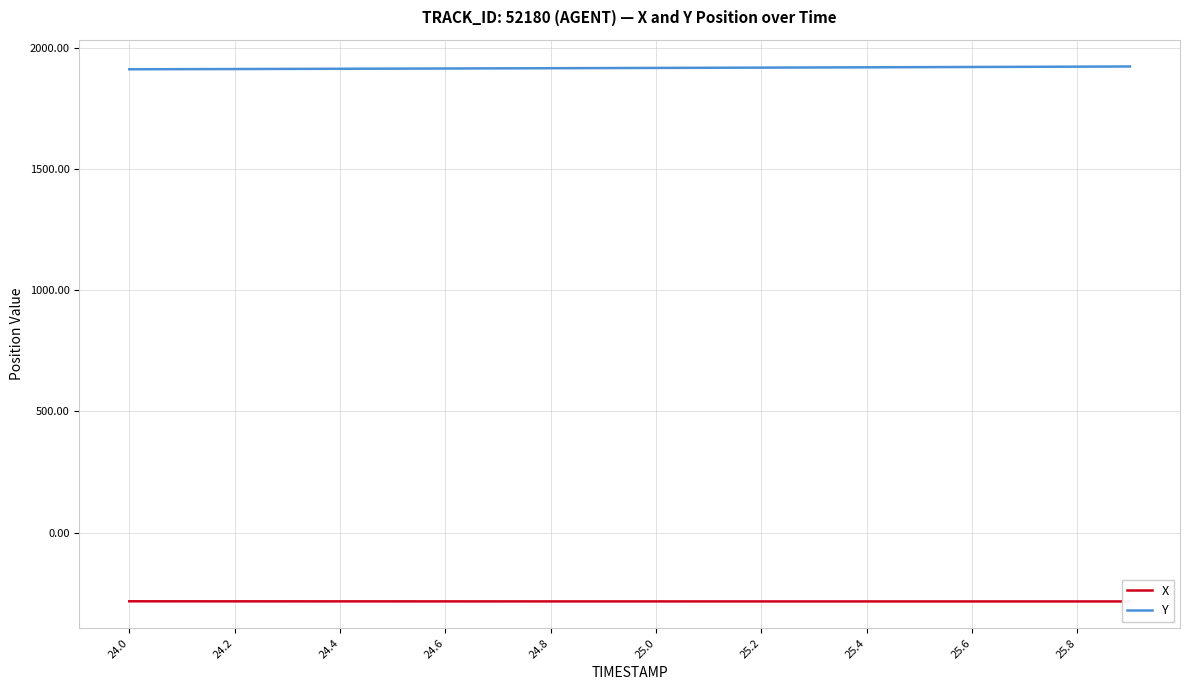

What is the minimum value for Y?

1910.3